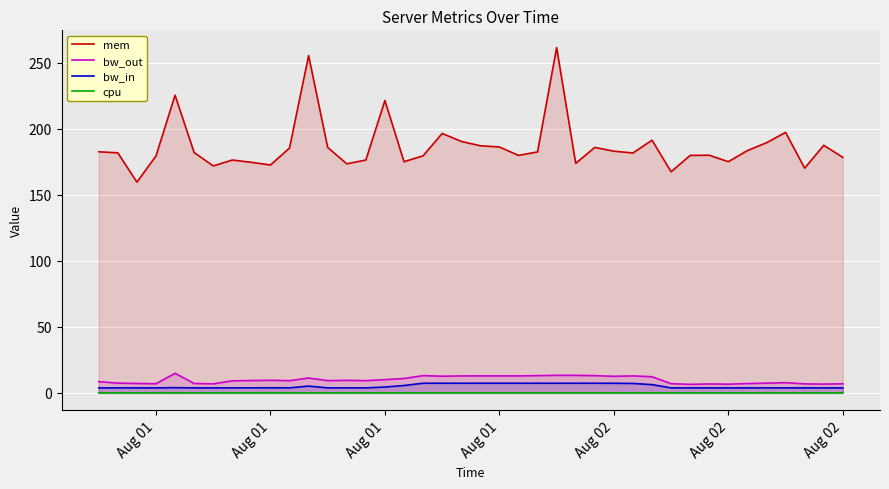

What are all the series names shown in the legend?

mem, bw_out, bw_in, cpu